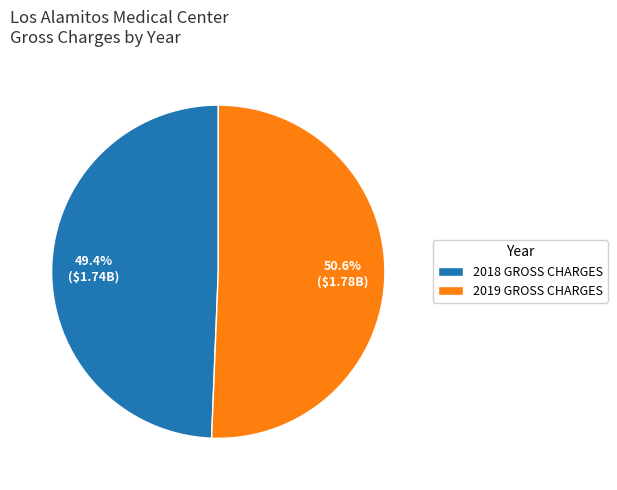

To the nearest percent, what is the difference between the largest and smallest slice percentages?

1%